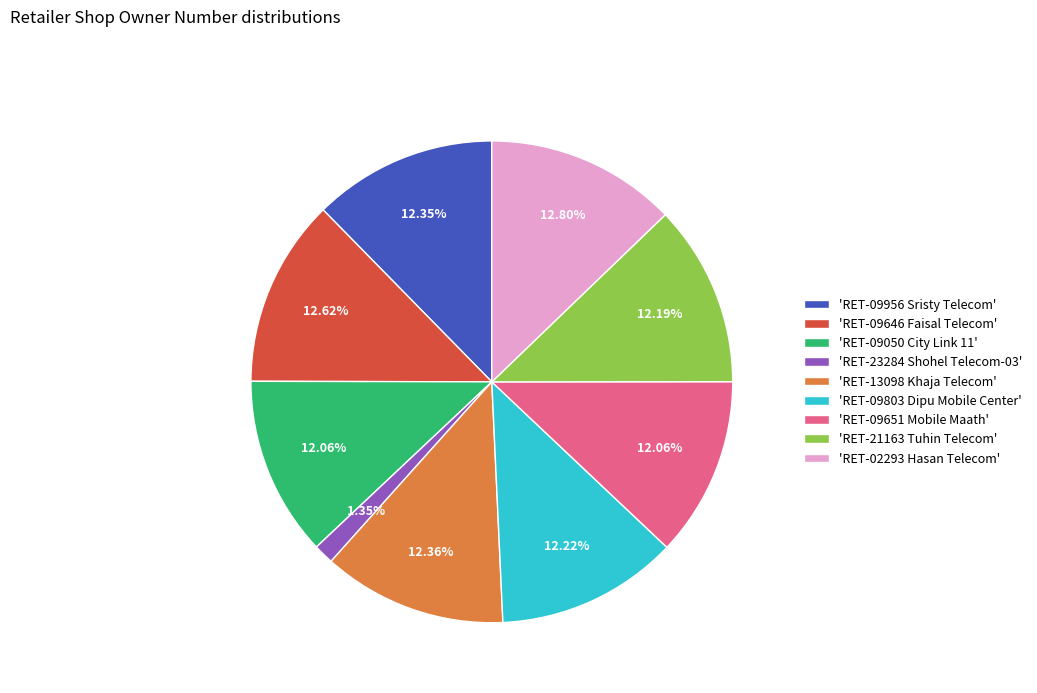

Combined, do 'RET-09803 Dipu Mobile Center' and 'RET-21163 Tuhin Telecom' account for over 50%?

No